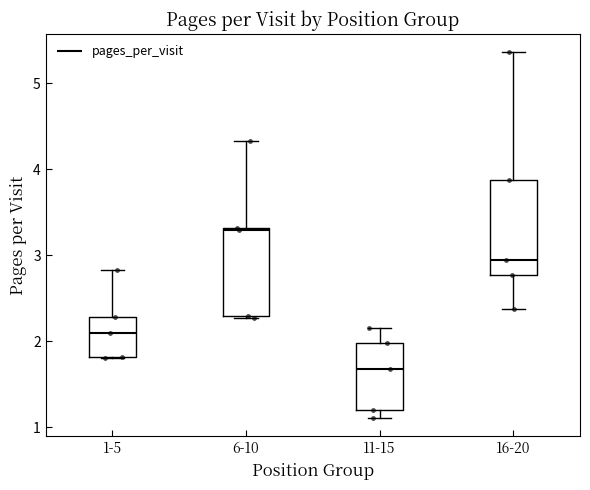

Reading left to right, read every box against the y-axis: the position of its median line, the range the box covers, and the ends of its whiskers. The values are not printed on the chart, so give them approximately, as read against the axis.

1-5: median 2.1, box 1.8 to 2.3, whiskers 1.8 to 2.8
6-10: median 3.3, box 2.3 to 3.3, whiskers 2.3 to 4.3
11-15: median 1.7, box 1.2 to 2.0, whiskers 1.1 to 2.2
16-20: median 2.9, box 2.8 to 3.9, whiskers 2.4 to 5.4